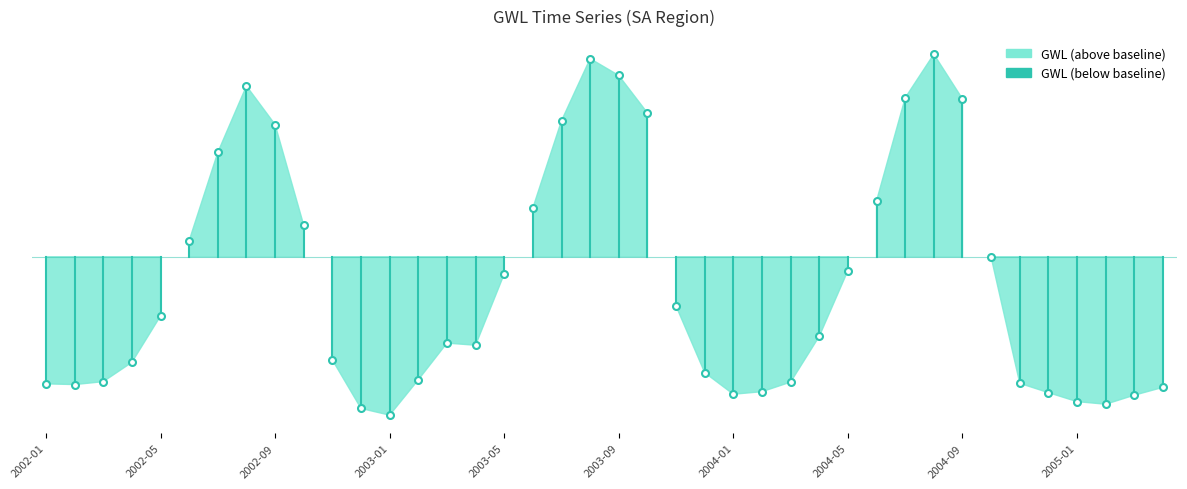

What is the difference between the values at 2003-07 and 2005-04?

2.1